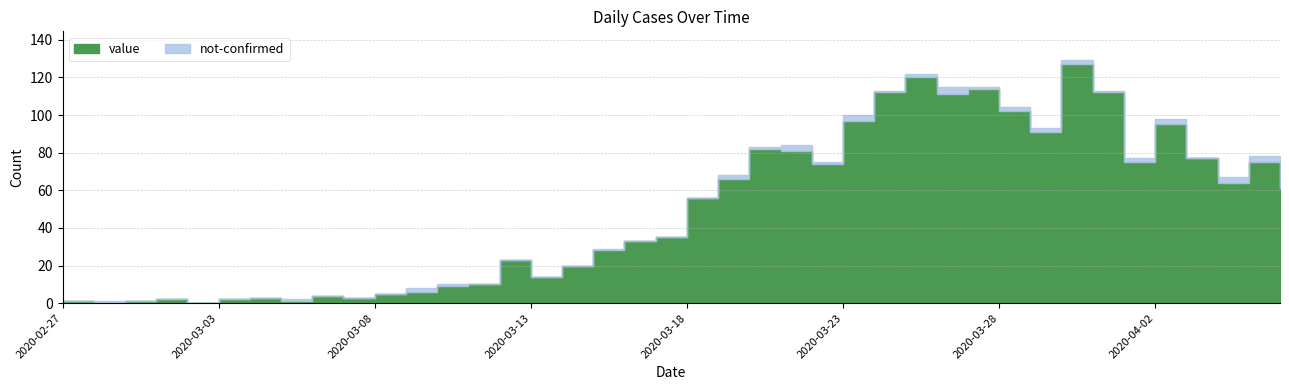

Does the chart display data point markers on the line(s)?

No